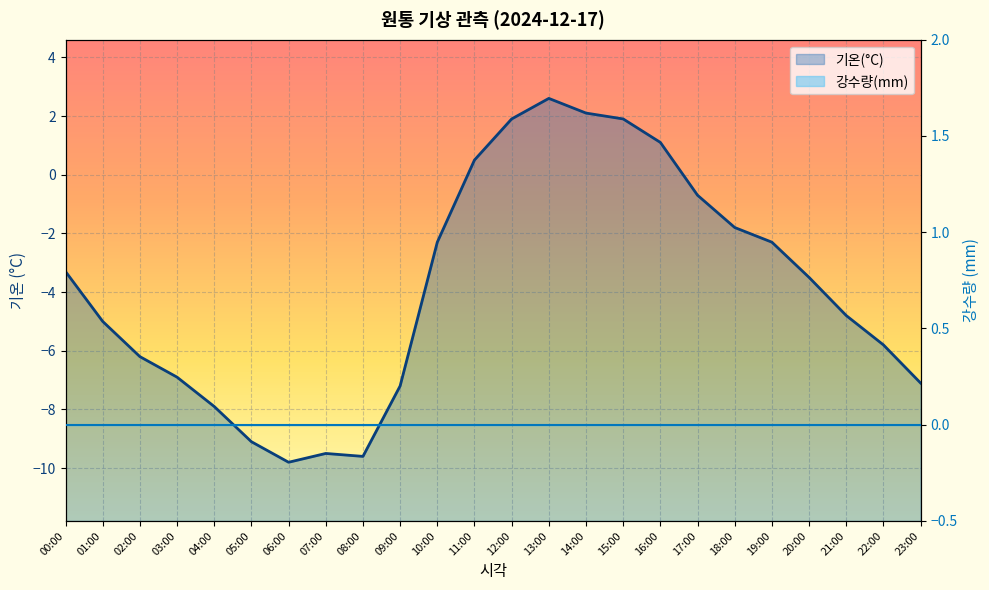

What is the label of the 14th point from the left?

13:00